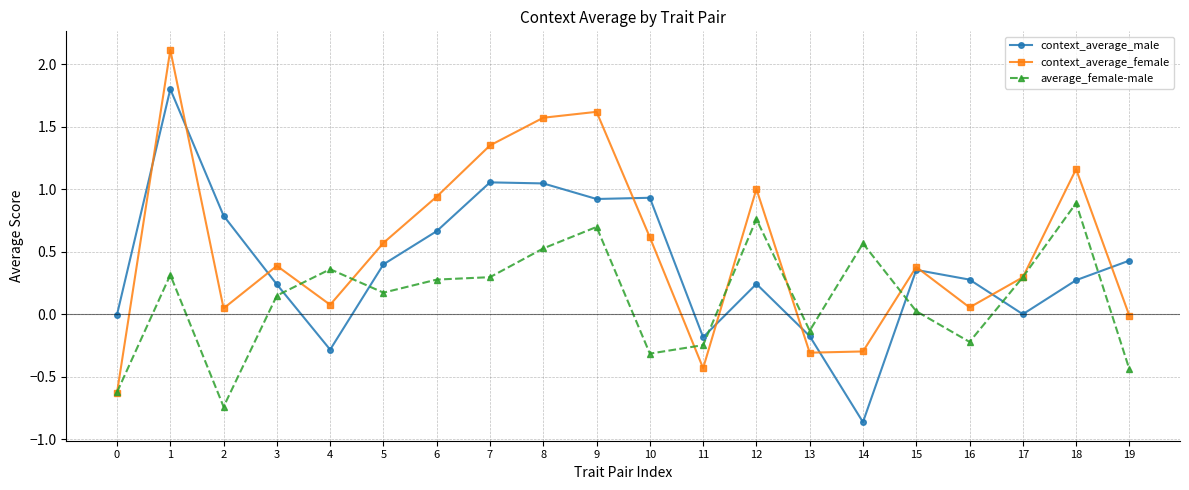

Does the chart have visible grid lines?

Yes